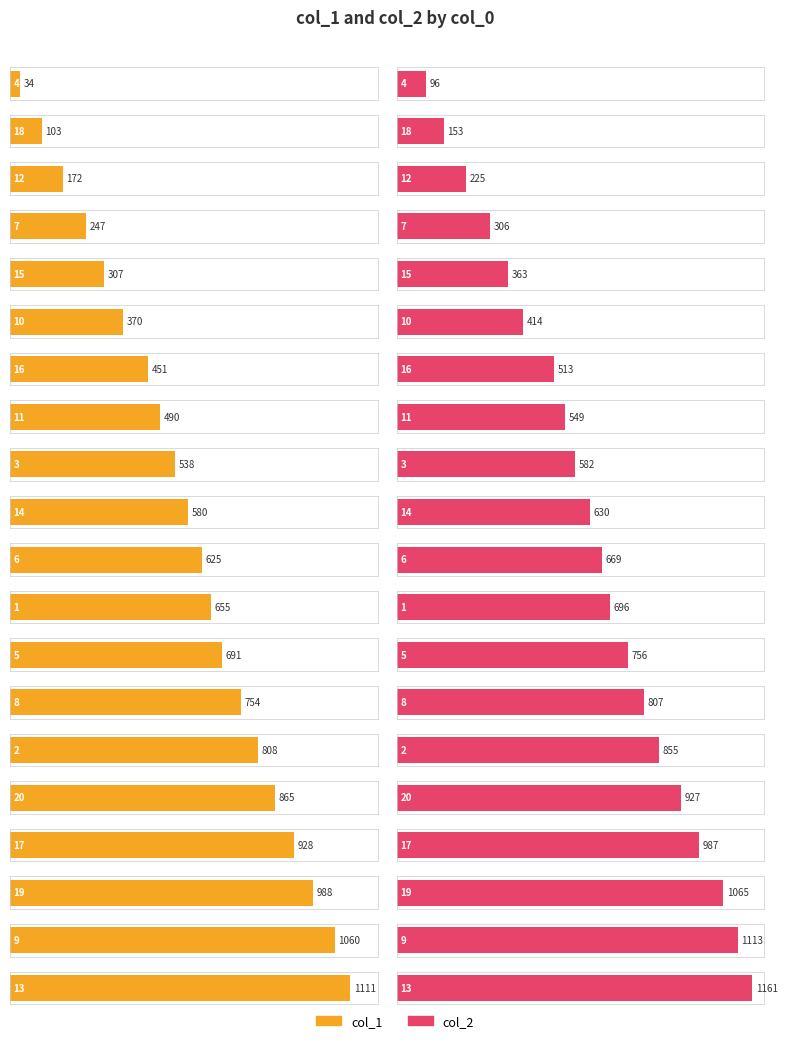

How many series are shown in this chart?

2